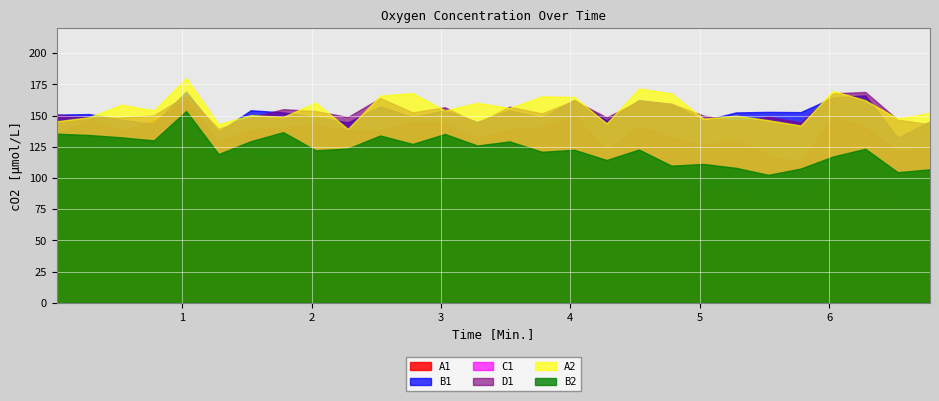

Which series has the largest total across all categories?

A2